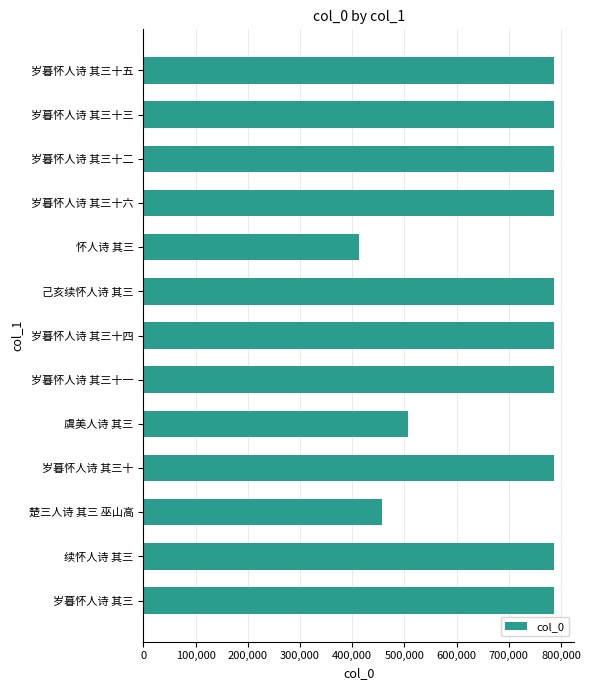

What is the greatest value displayed?

785994